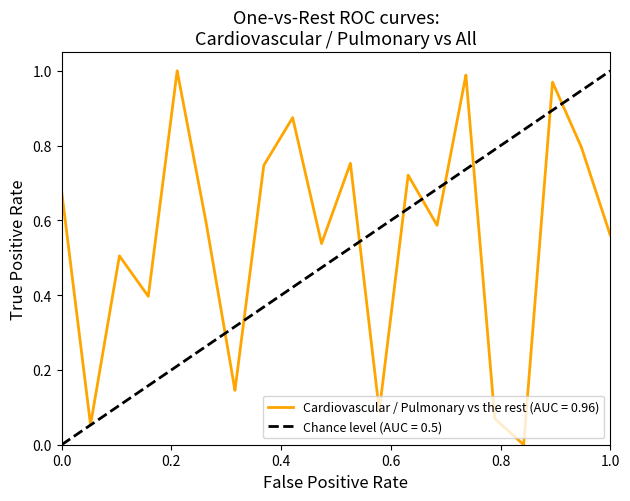

True or false: there are more than 1 points higher than both neighbors.

False